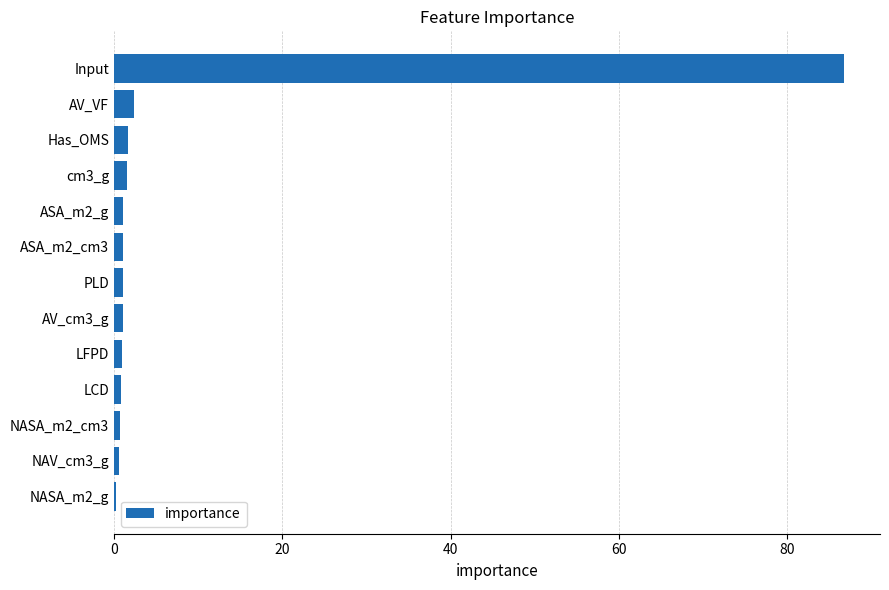

Between AV_VF and Input, which is larger?

Input